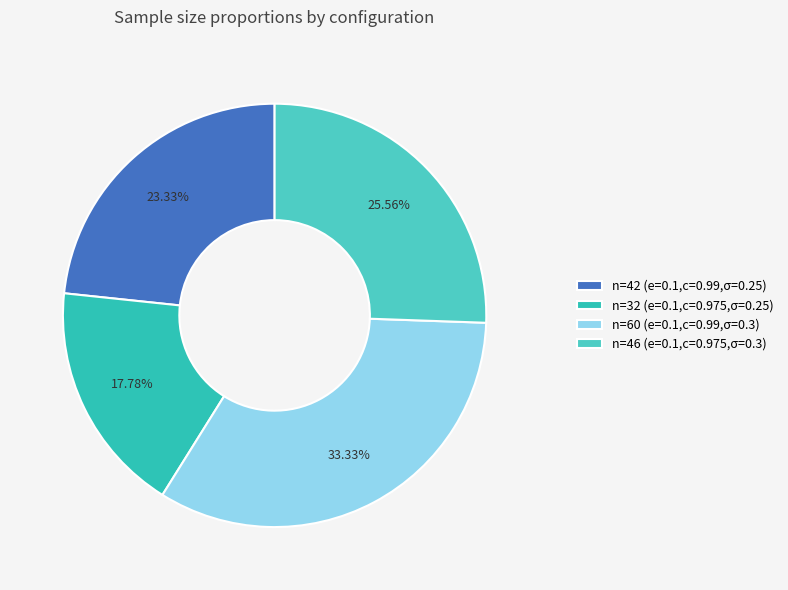

How many slices are in this pie chart?

4